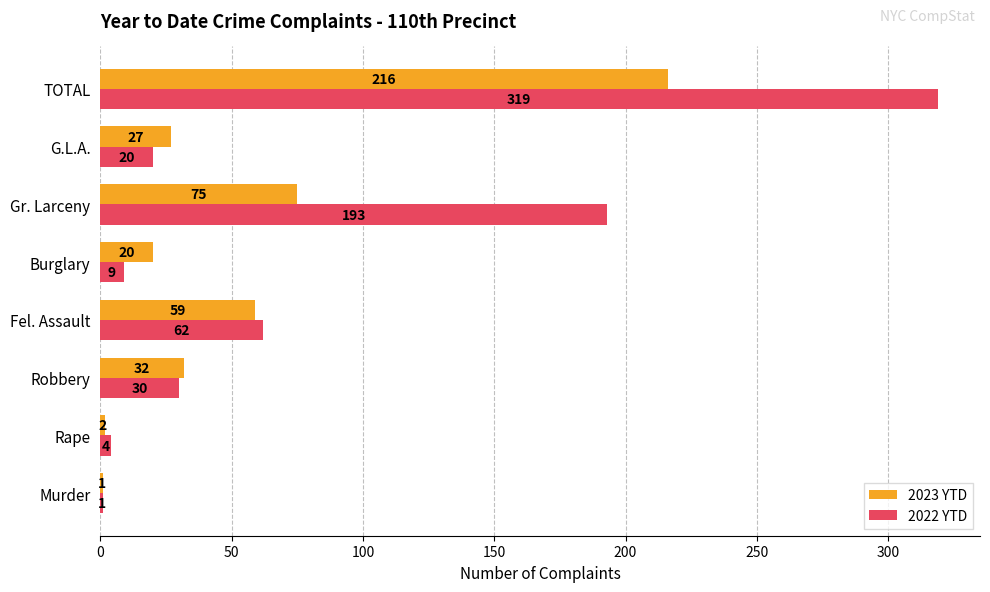

What is the sum of all 2023 YTD values?

432